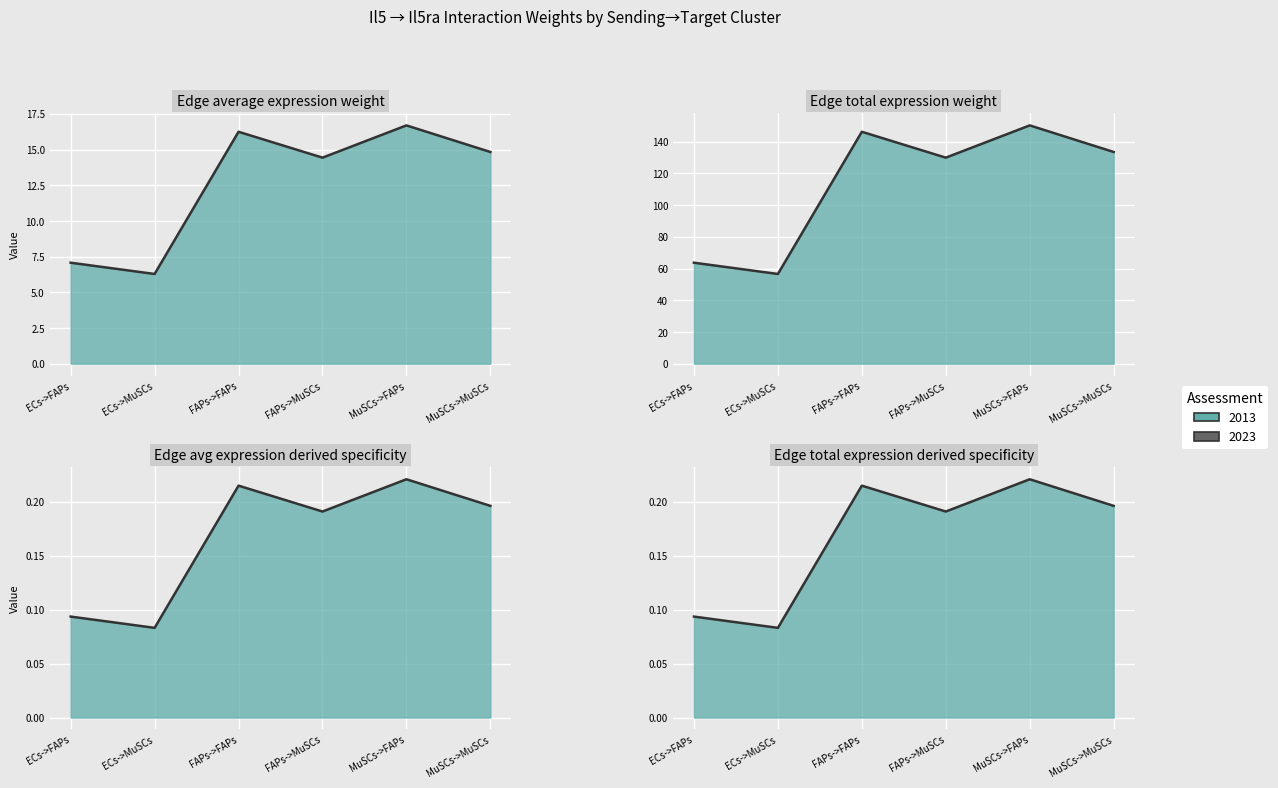

What is the difference between the Edge total expression weight values at FAPs->MuSCs and FAPs->FAPs?

1.8